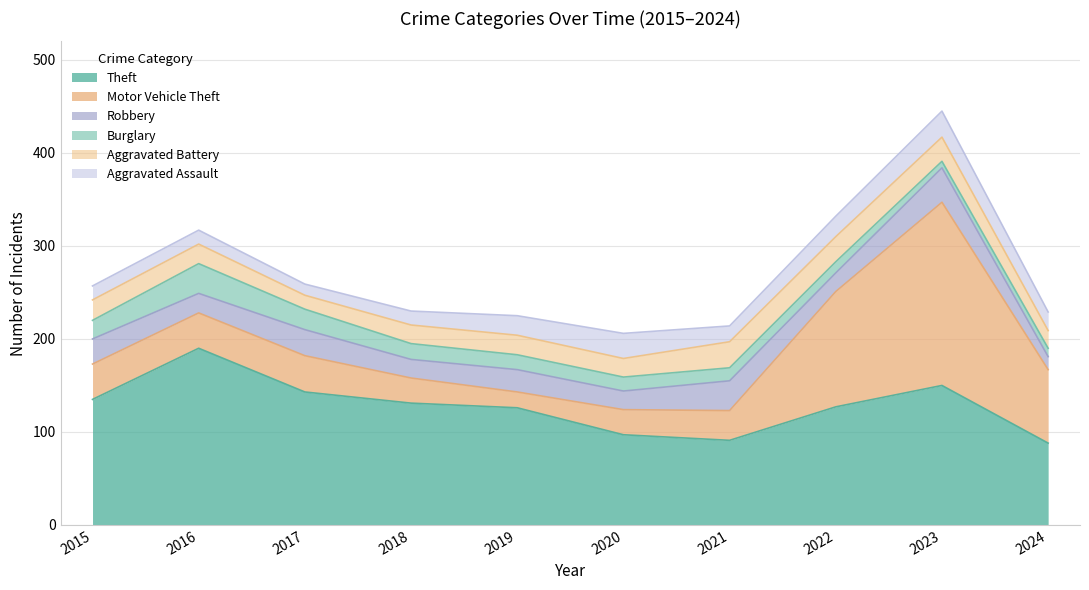

What are all the series names shown in the legend?

Theft, Motor Vehicle Theft, Robbery, Burglary, Aggravated Battery, Aggravated Assault